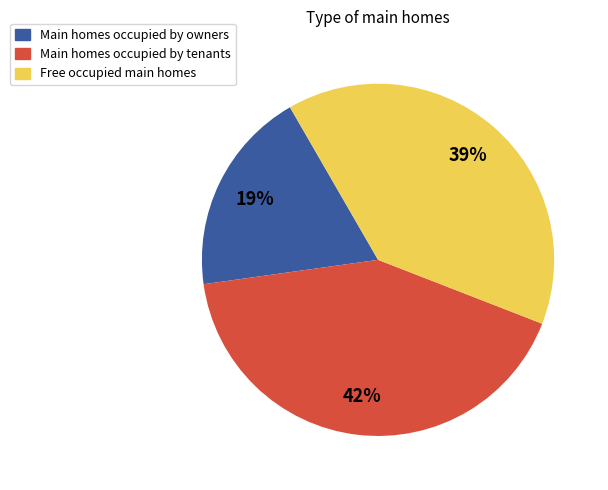

Is there a majority slice in this chart?

No